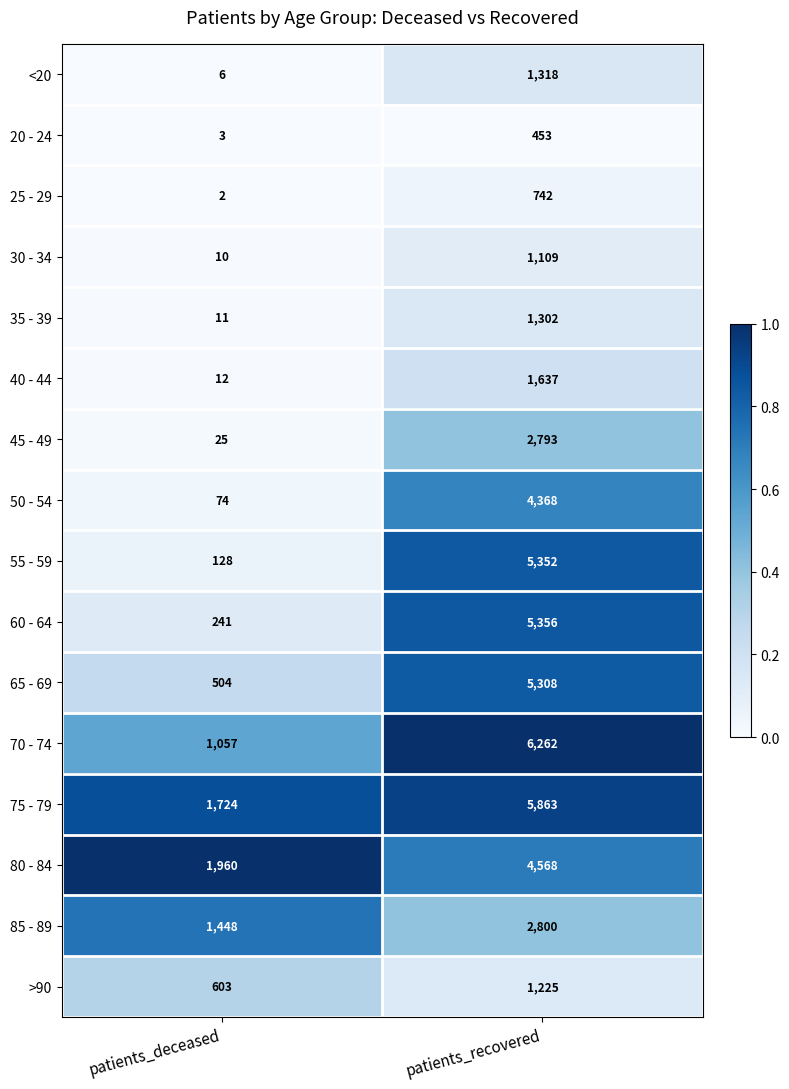

What is the sum of the 50 - 54 values at patients_recovered and patients_deceased?

4442